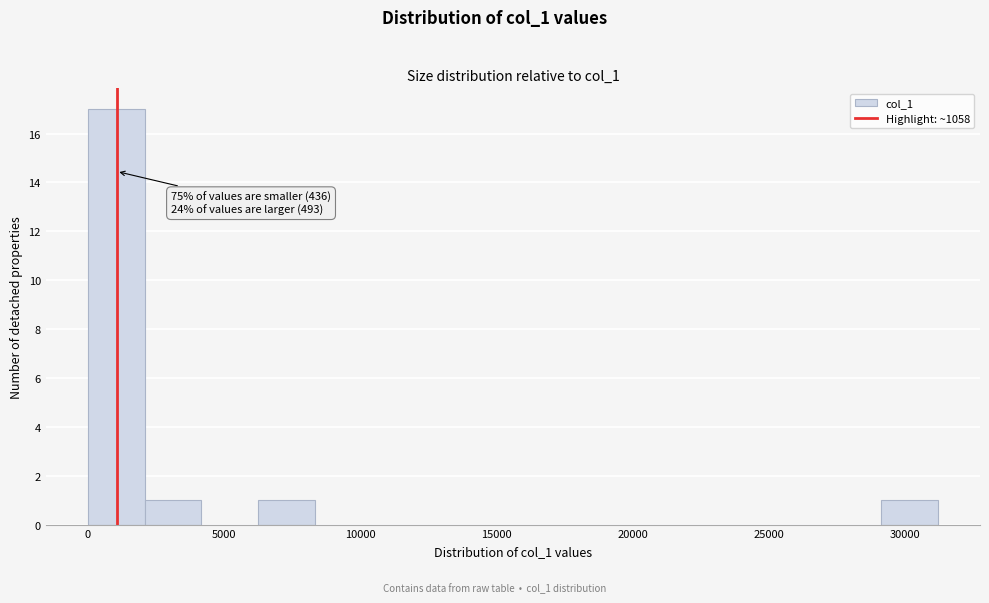

Which range on the x-axis has the tallest bar?

0 to 2000